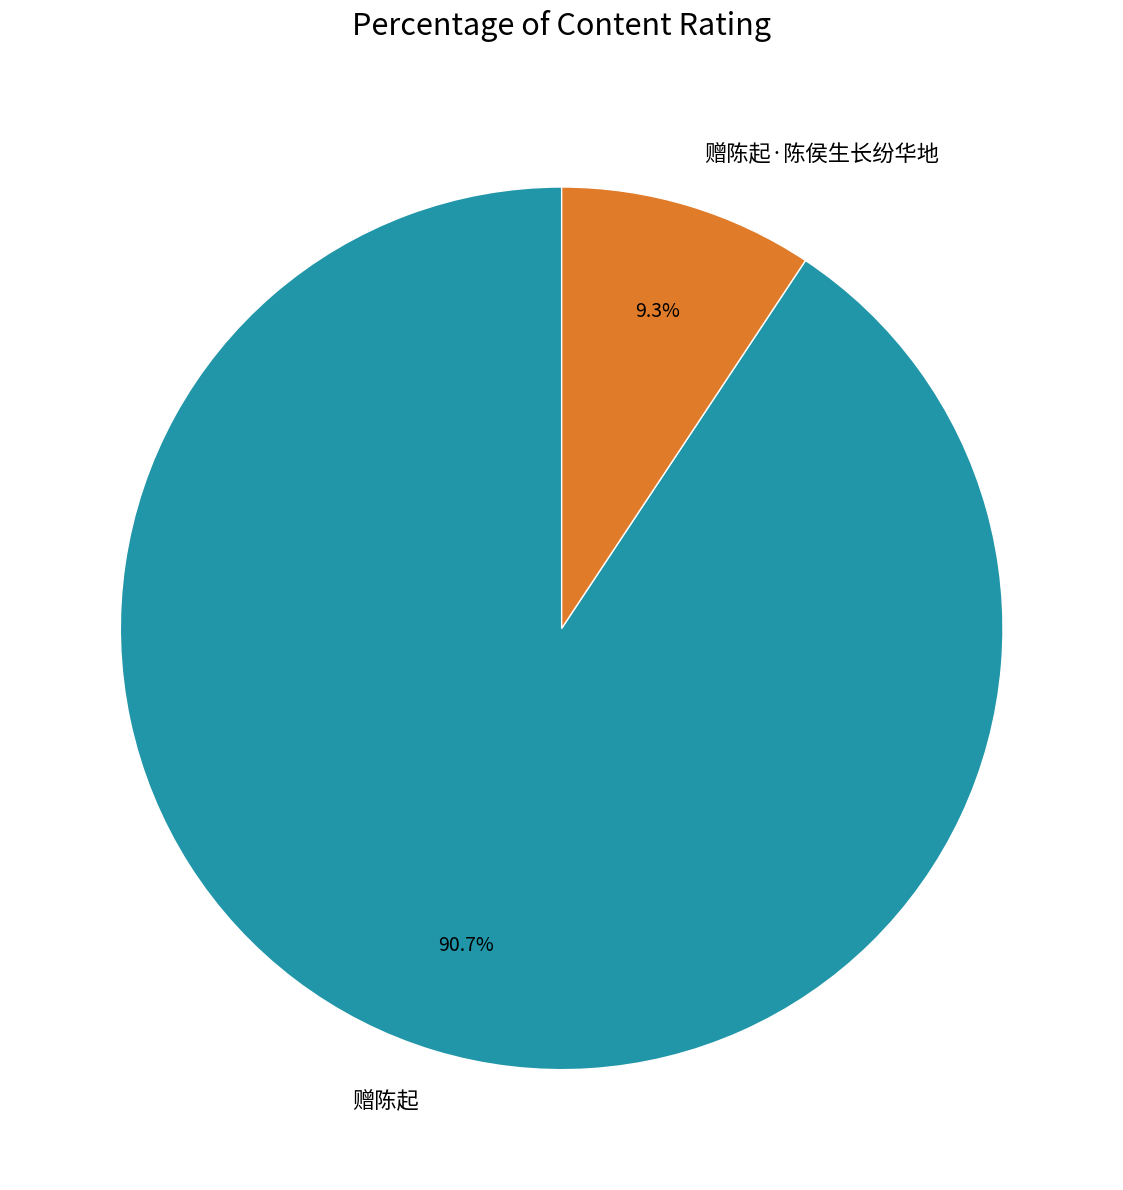

Combined, do 赠陈起·陈侯生长纷华地 and 赠陈起 account for over 50%?

Yes